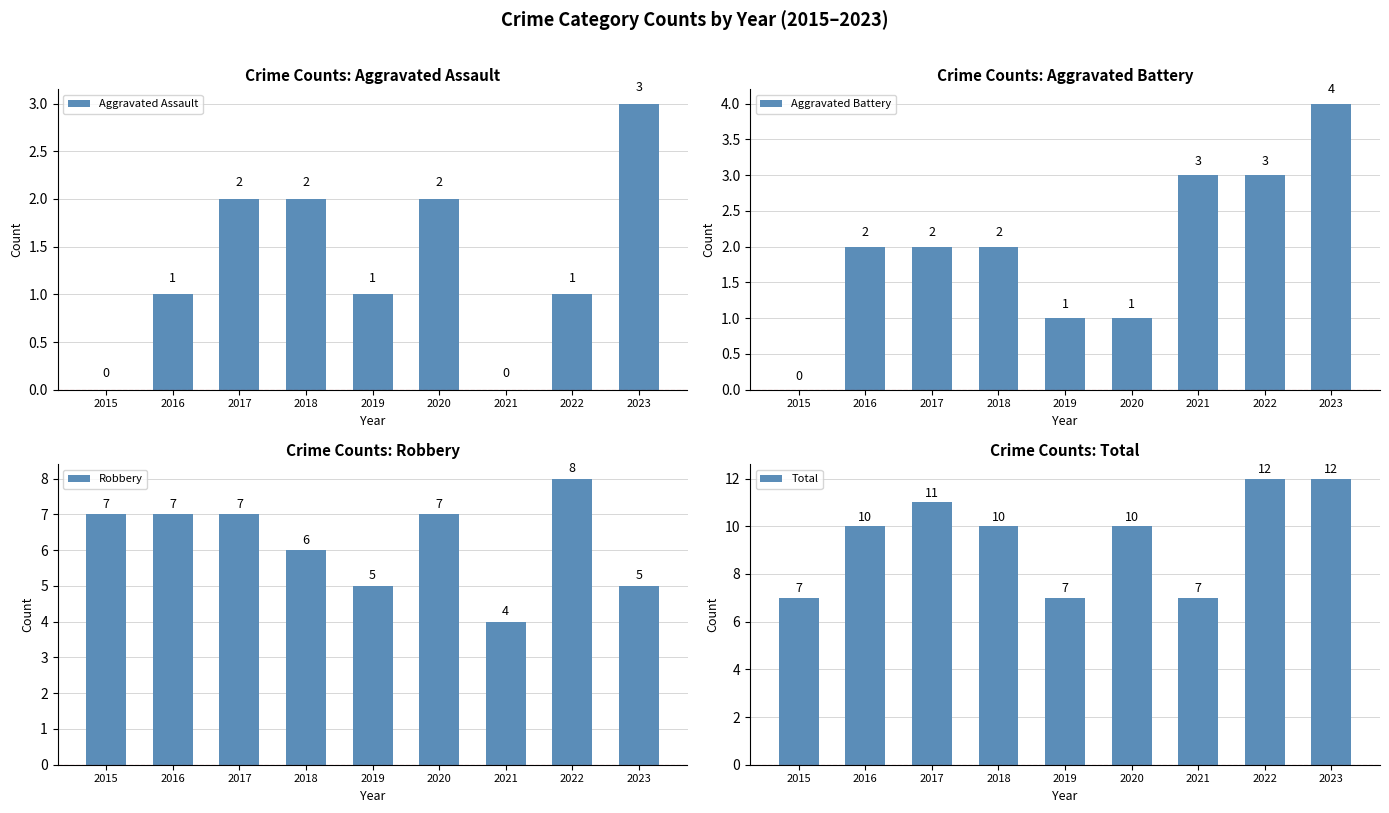

What is the maximum value for Total?

12